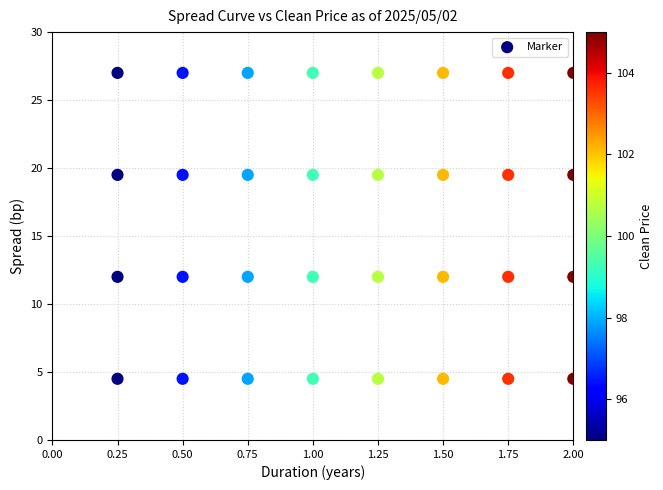

What is the range of Y values (max minus min)?

22.5